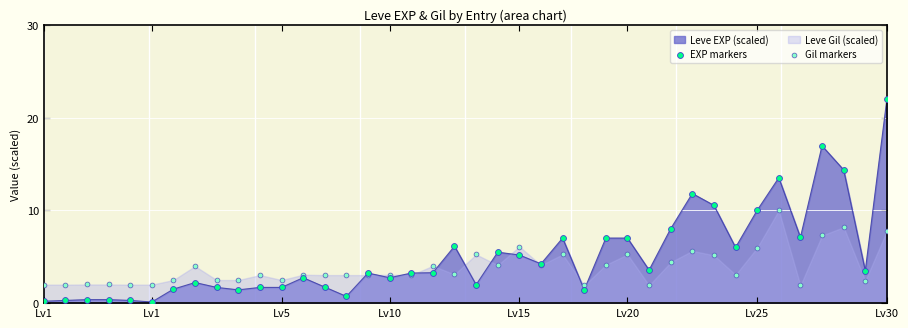

Which series has the widest spread of Y values?

EXP markers